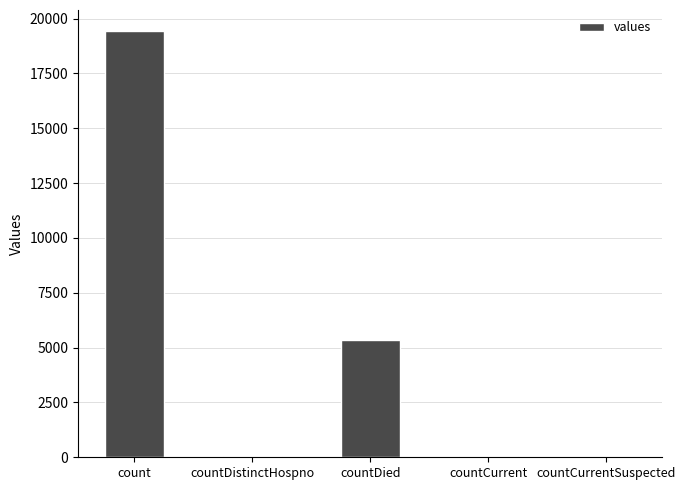

What is the change in value from count to countDied?

-14063